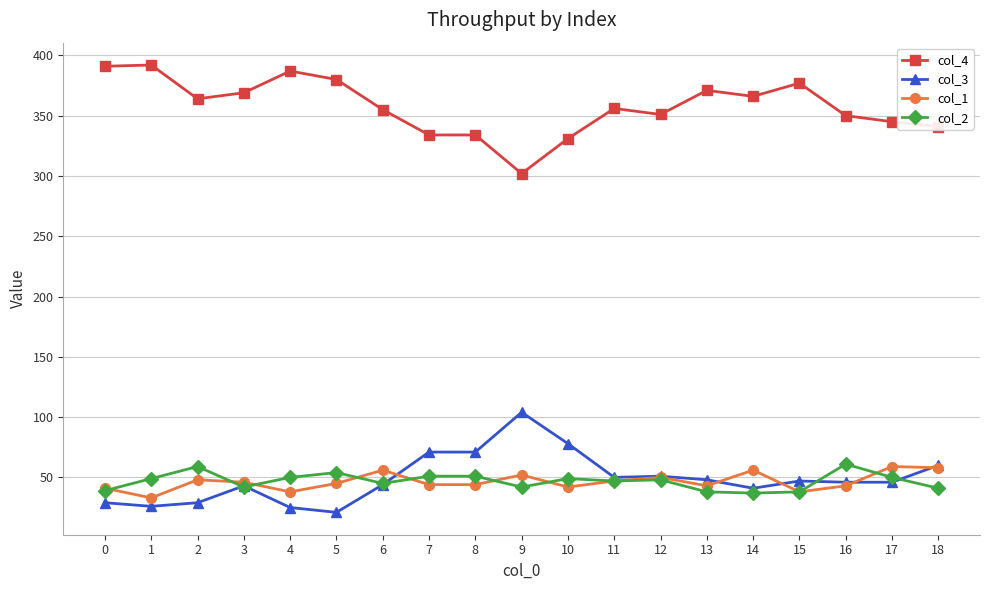

What is the total value across all series at 0?

500